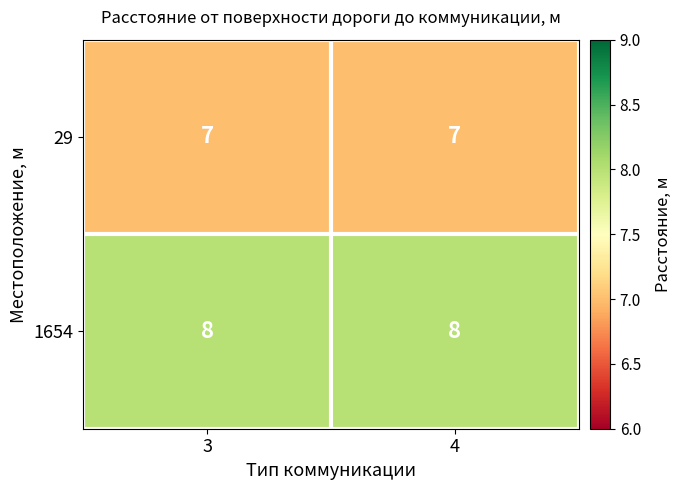

What is the minimum value shown in the chart?

7